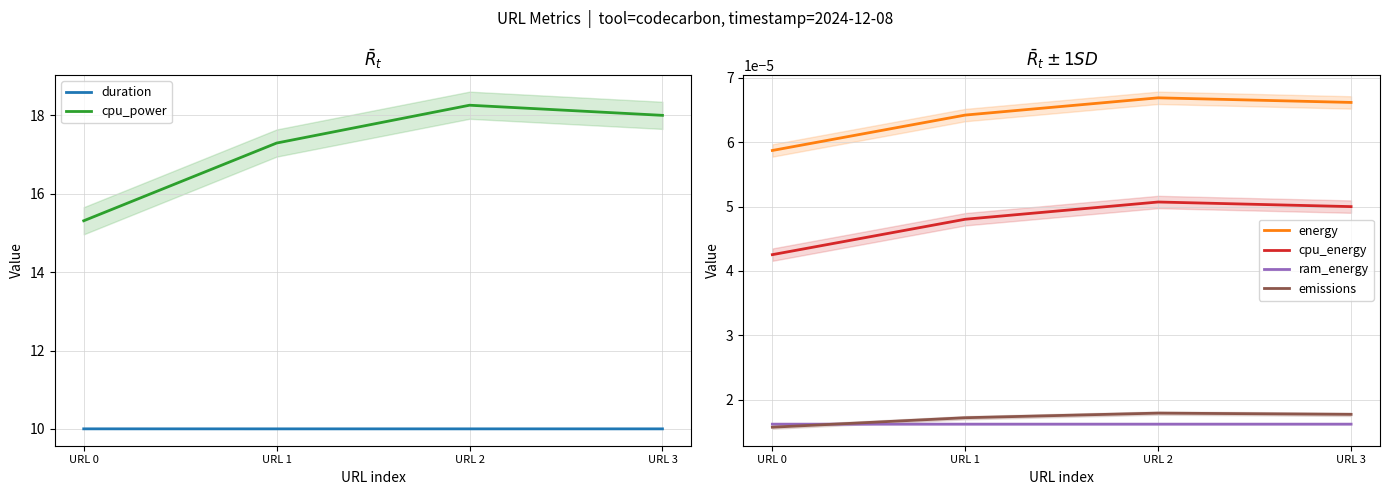

Where is cpu_power nearest to the value 16?

URL 0